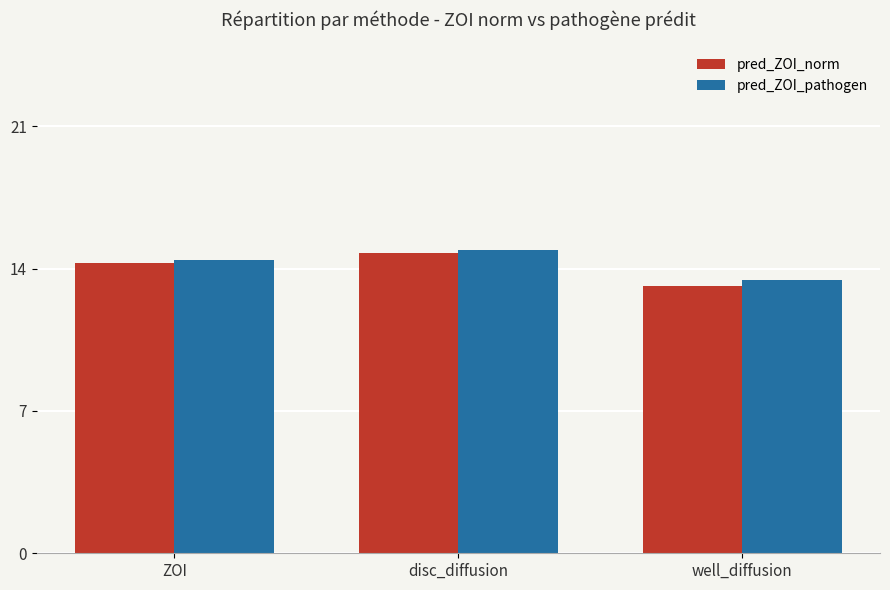

What is the sum of all pred_ZOI_norm values?

42.2